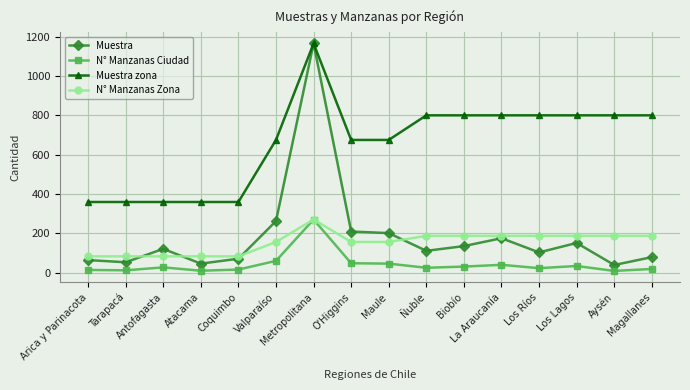

Which series has the widest spread of values?

Muestra